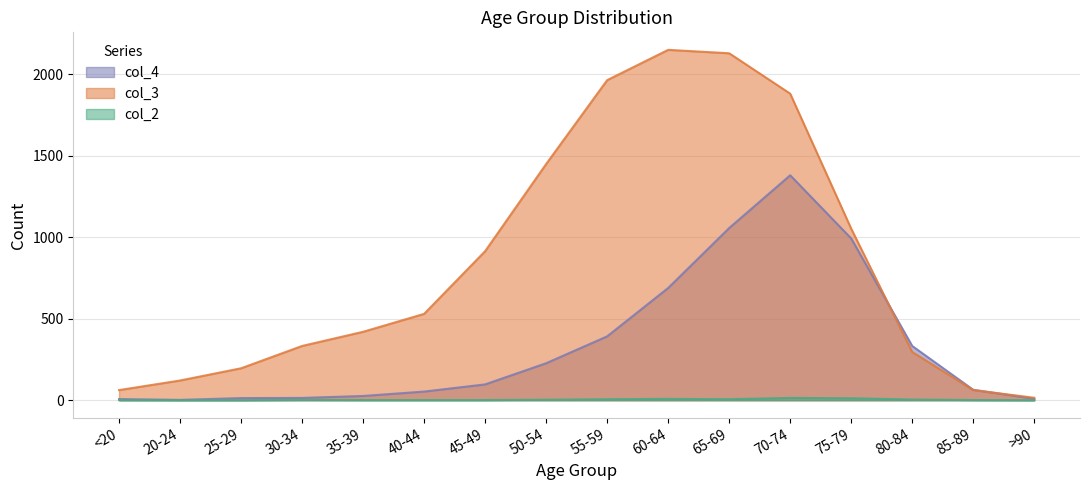

Reading left to right, what are all the values shown in this chart?

col_2: <20=1	20-24=0	25-29=0	30-34=2	35-39=1	40-44=1	45-49=1	50-54=3	55-59=6	60-64=8	65-69=6	70-74=14	75-79=12	80-84=4	85-89=1	>90=0
col_3: <20=62	20-24=121	25-29=196	30-34=333	35-39=420	40-44=530	45-49=915	50-54=1450	55-59=1965	60-64=2151	65-69=2130	70-74=1882	75-79=1053	80-84=296	85-89=62	>90=15
col_4: <20=7	20-24=2	25-29=13	30-34=14	35-39=26	40-44=53	45-49=97	50-54=227	55-59=392	60-64=689	65-69=1057	70-74=1381	75-79=993	80-84=333	85-89=64	>90=9